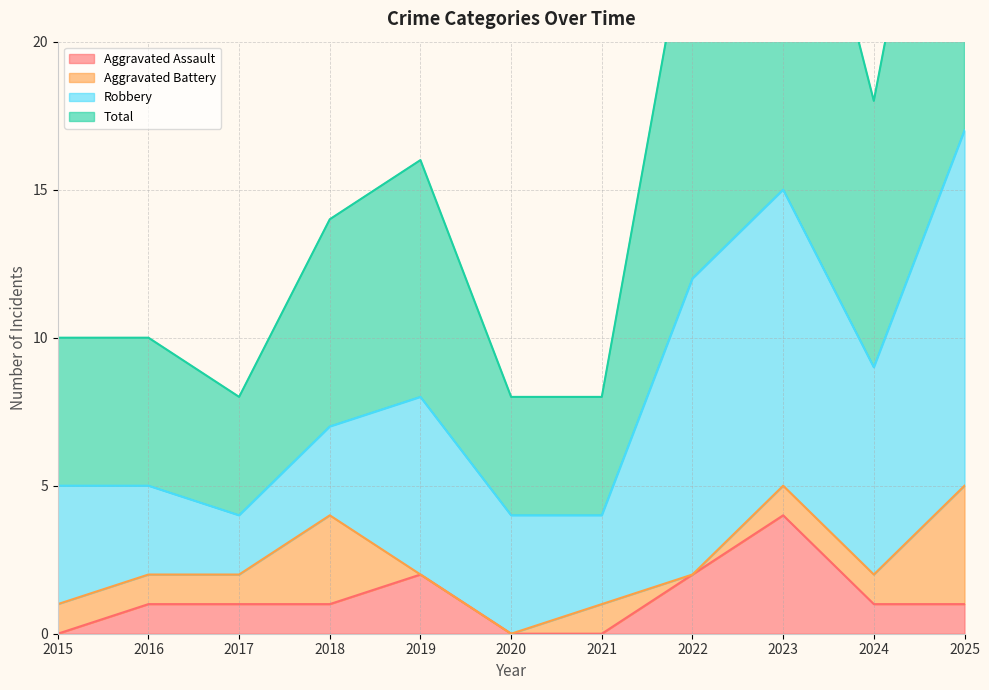

What is the highest value of the Aggravated Assault series?

4